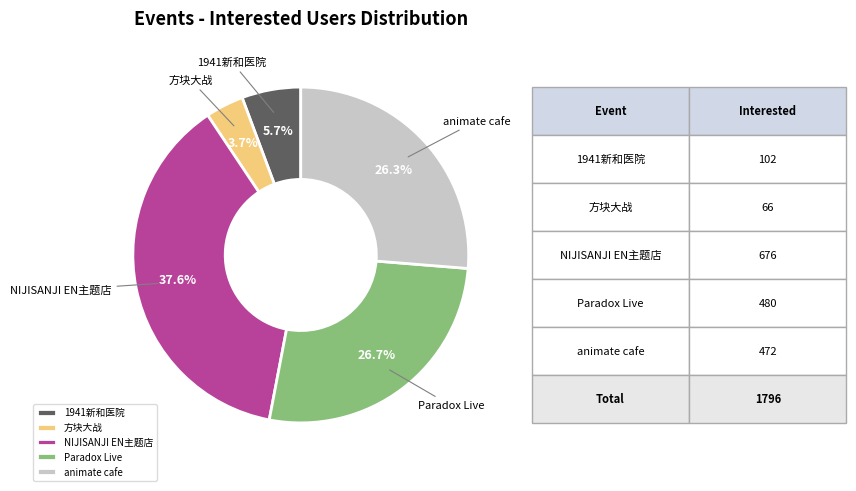

What is the largest slice in the pie chart?

NIJISANJI EN主题店